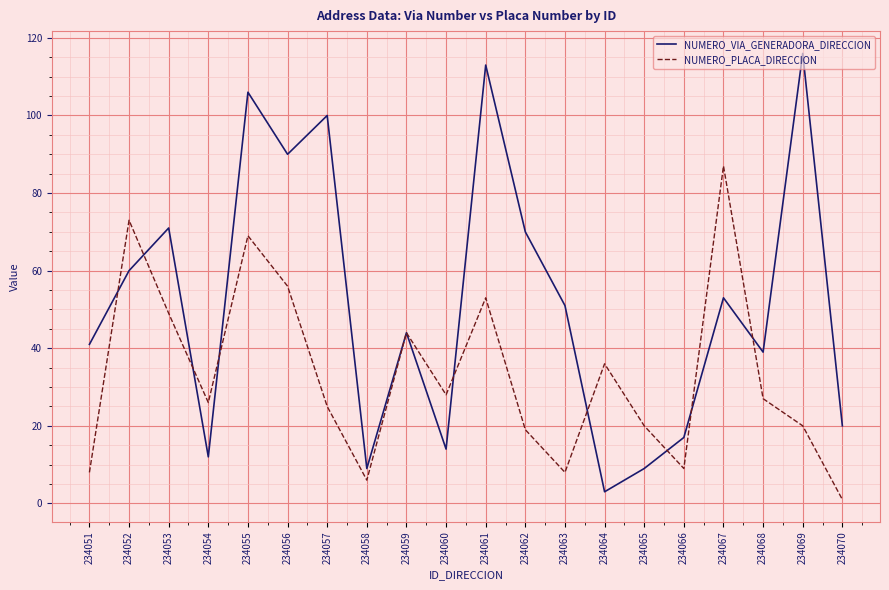

Rank the series by their average value, from lowest to highest.

NUMERO_PLACA_DIRECCION, NUMERO_VIA_GENERADORA_DIRECCION